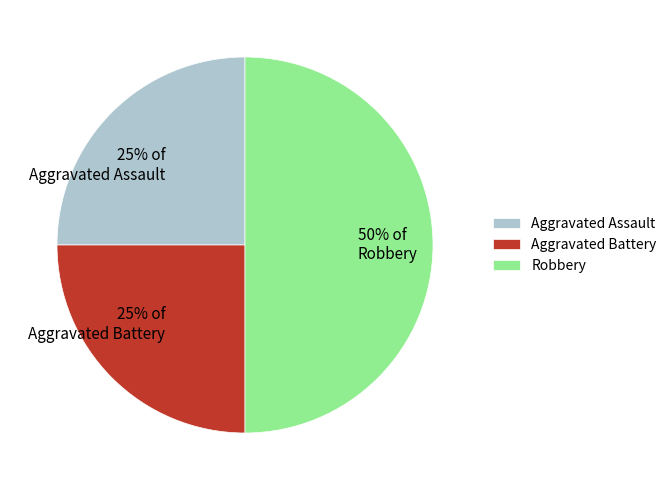

Does Aggravated Battery account for over 50% of the chart?

No